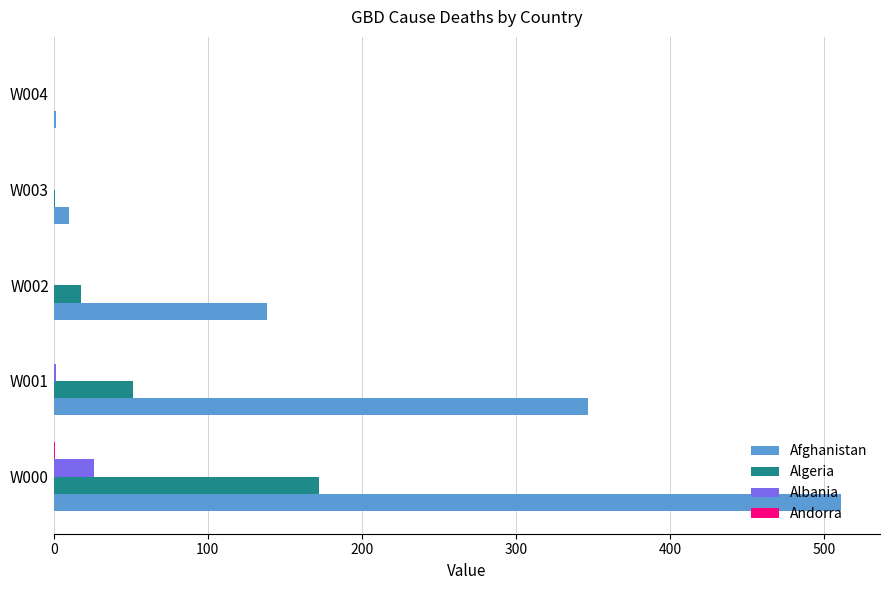

At which label is Algeria closest to 86?

W001